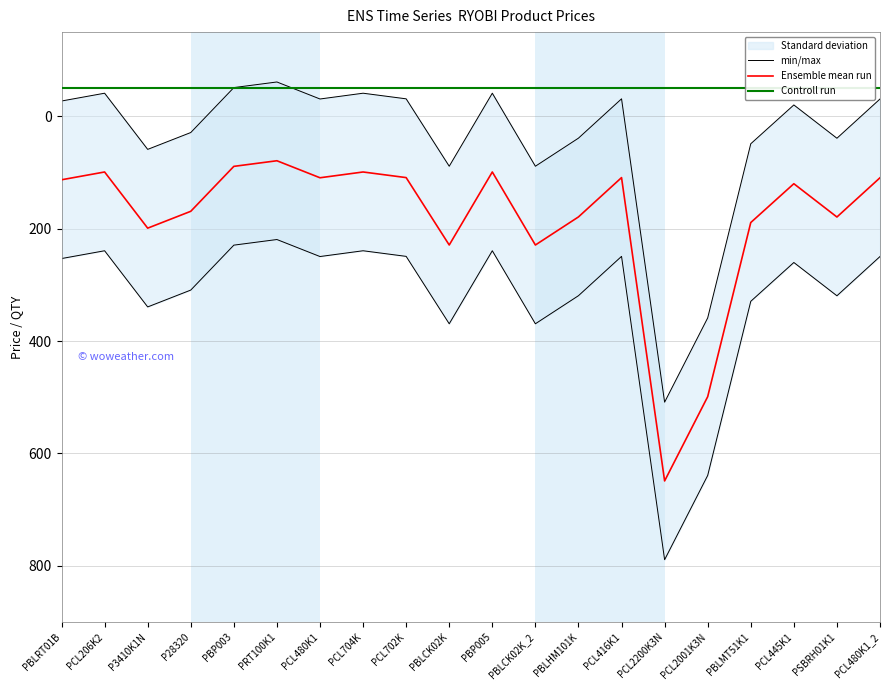

List the series in order of their overall mean, lowest first.

Controll run, Ensemble mean run, min/max